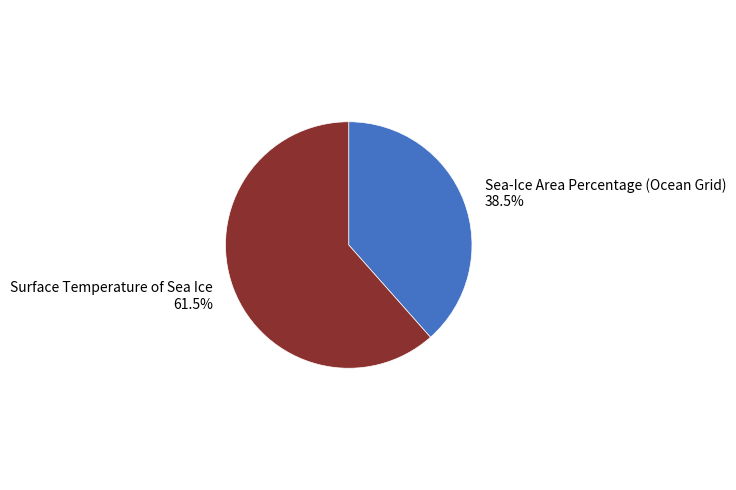

Approximately how many times larger is the value at Surface Temperature of Sea Ice compared to Sea-Ice Area Percentage (Ocean Grid)?

1.6